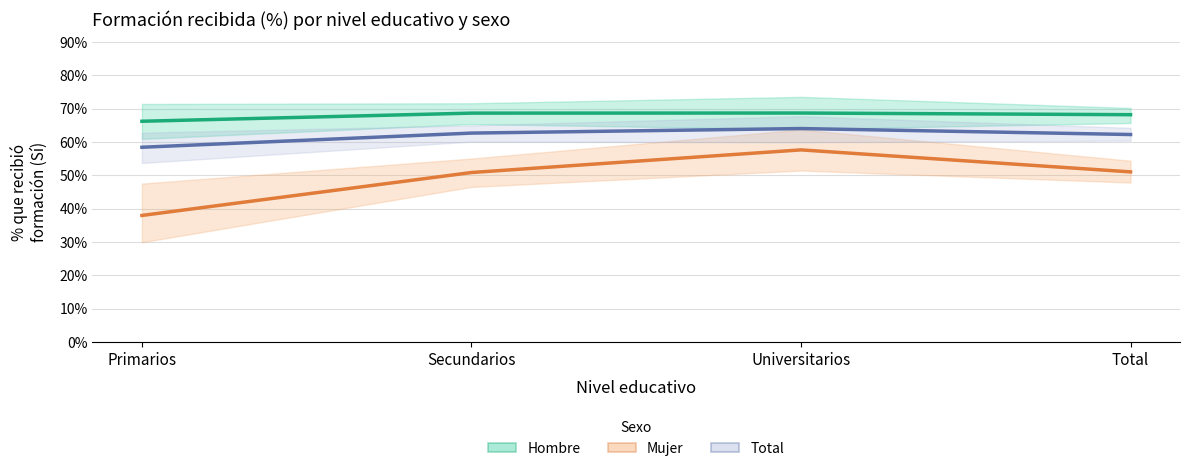

At which category does Hombre (estimación) reach its first local peak?

Universitarios